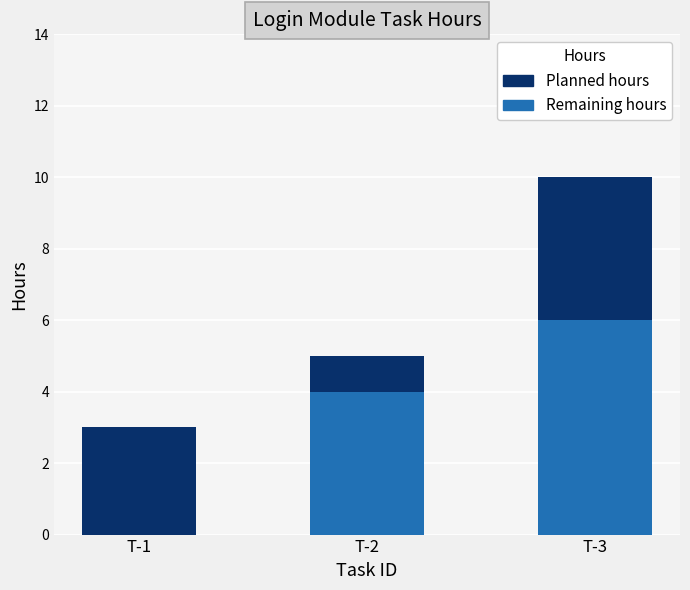

Reading right to left, transcribe the values for Remaining hours.

T-3=6	T-2=4	T-1=0